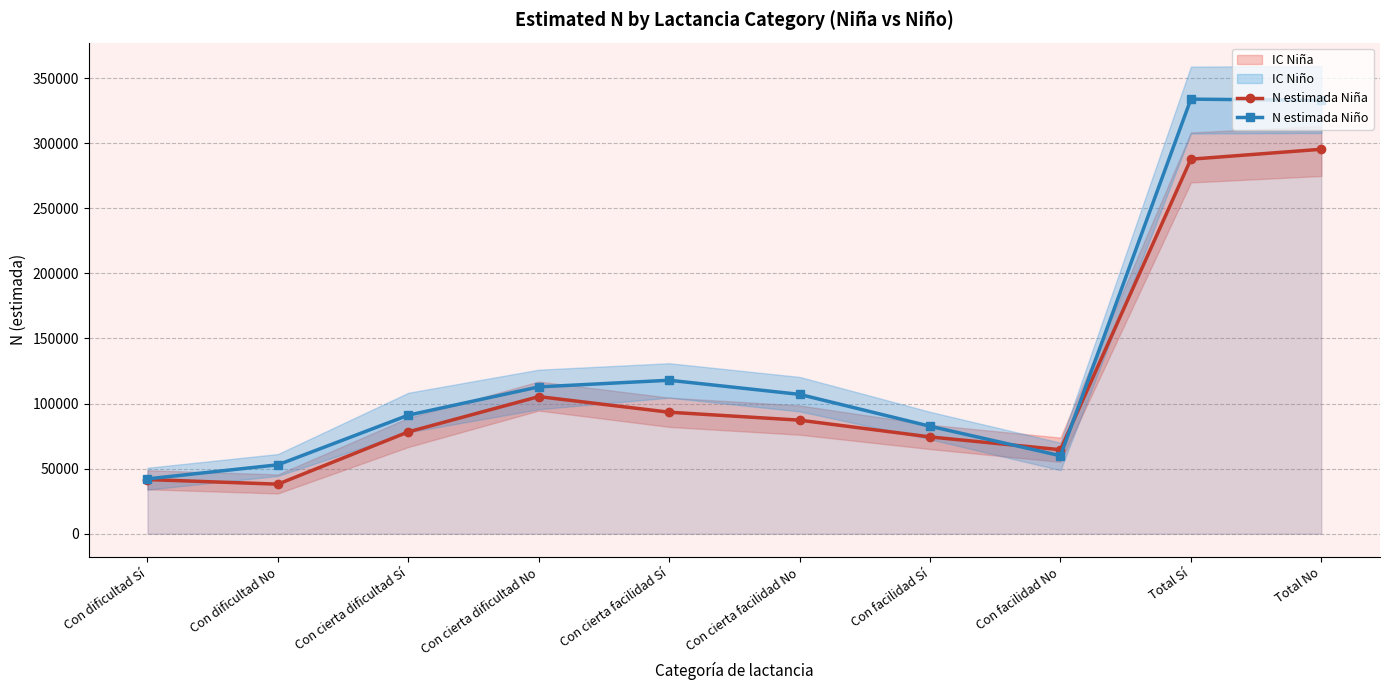

What is the sum of the N estimada Niño values at Con dificultad Sí and Total Sí?

376038